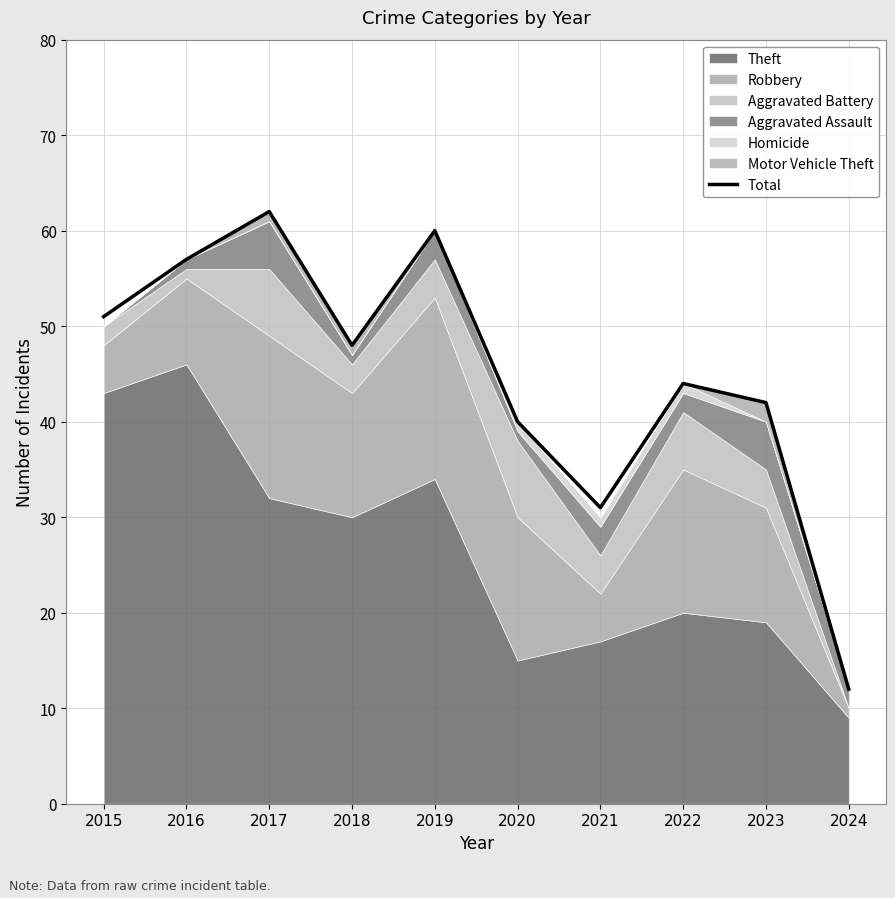

What is the difference between the maximum and minimum values?

50